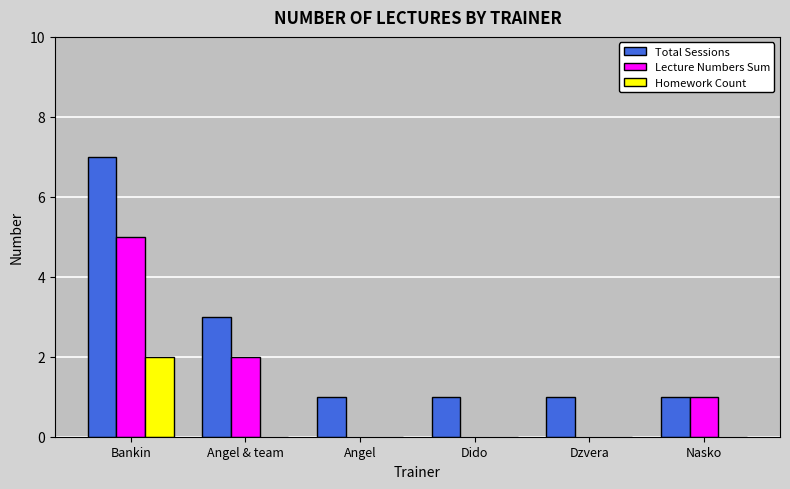

Which series changed the most between Dzvera and Nasko?

Lecture Numbers Sum